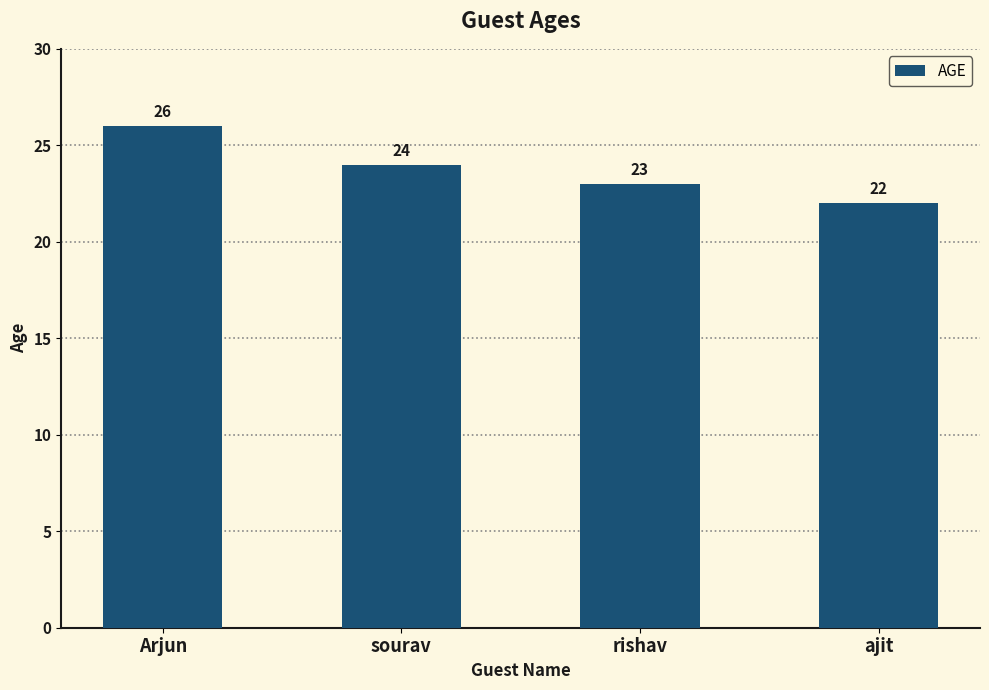

At which label does the data first exceed 24?

Arjun